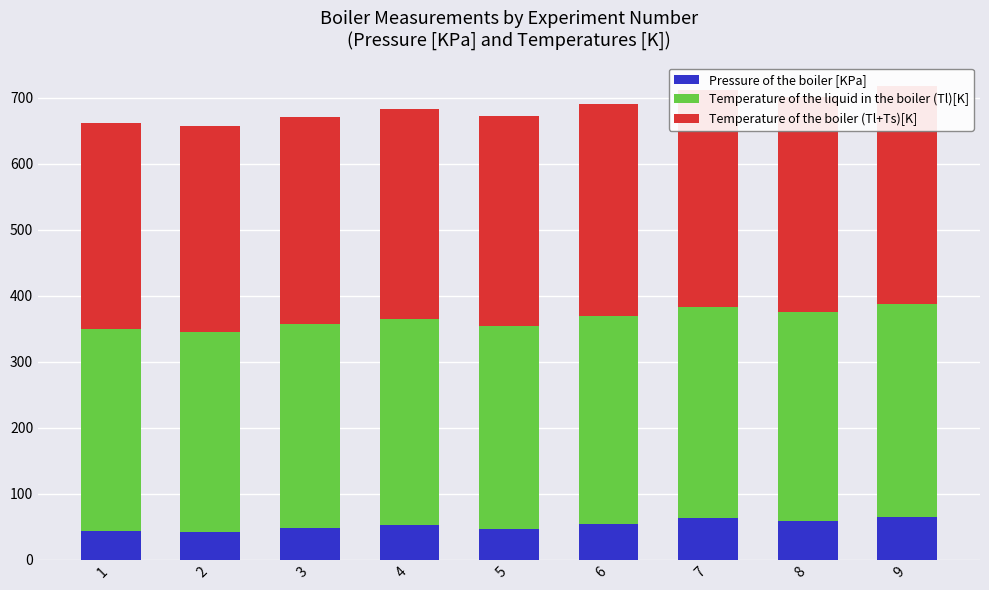

How many values in the Pressure of the boiler [KPa] series exceed 51?

5